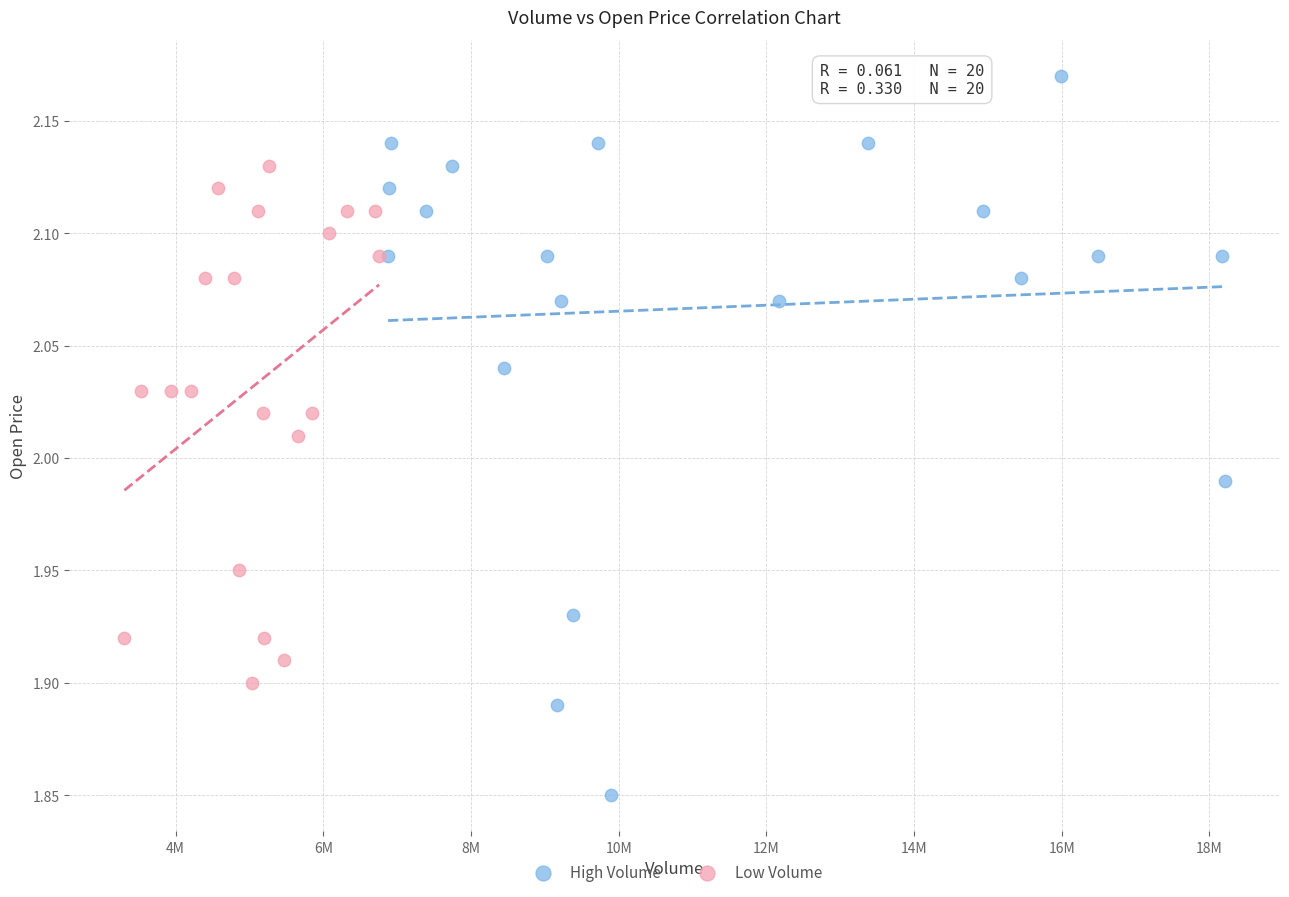

Which series has the largest Y range (max minus min)?

High Volume